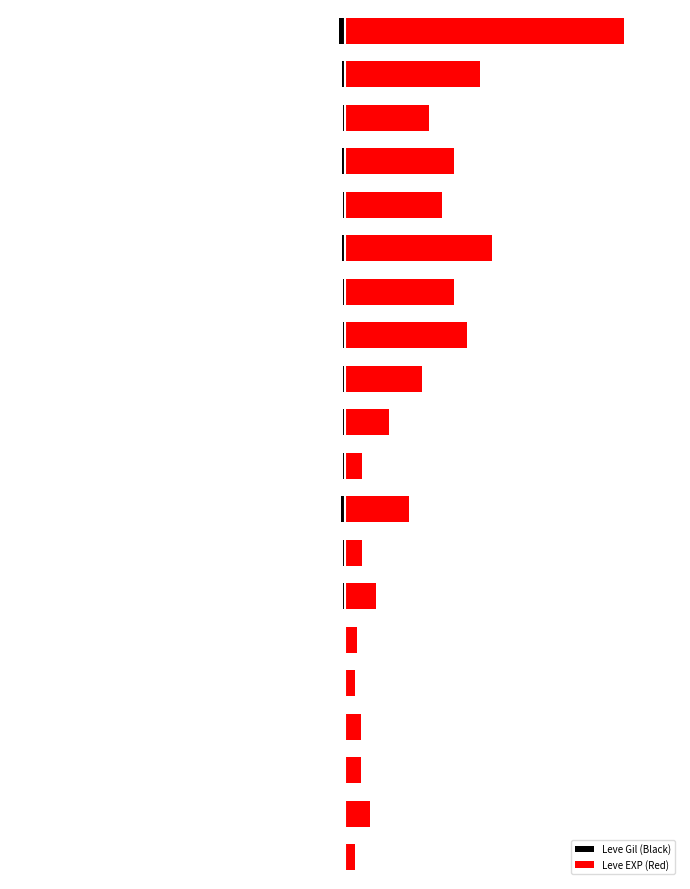

What is the minimum value for Leve EXP (Red)?

3.5